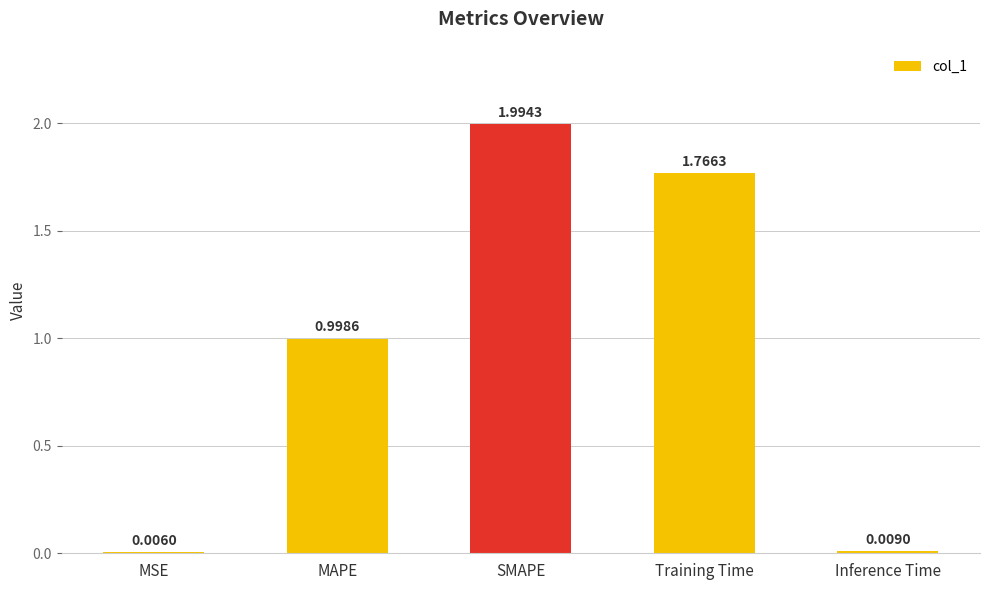

Read the value at SMAPE.

2.0